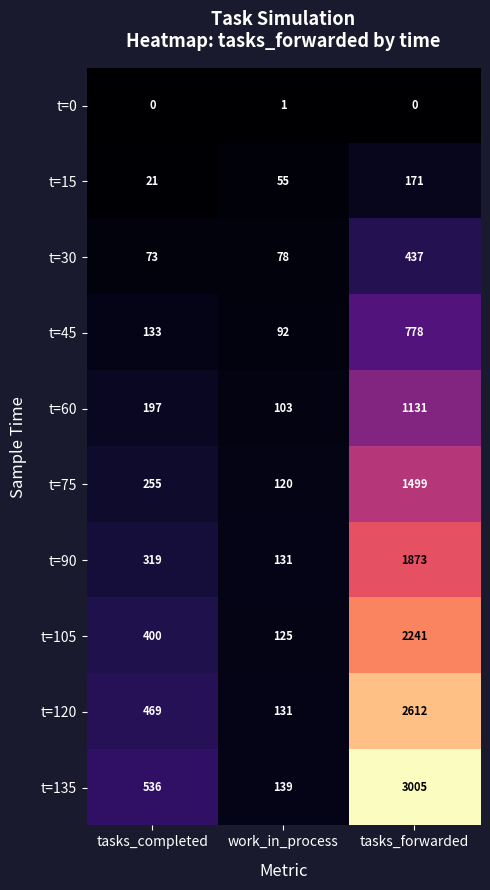

The value of t=0 at work_in_process is 2. True or false?

False